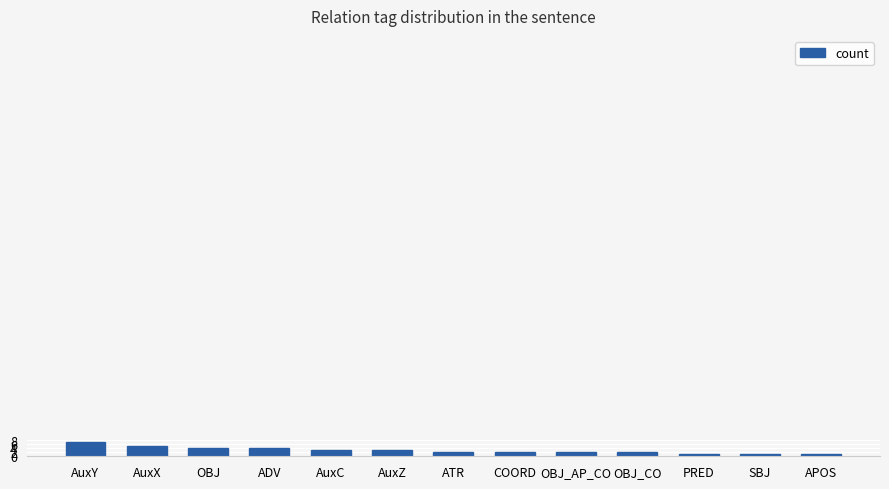

What is the change in value from AuxC to APOS?

-2